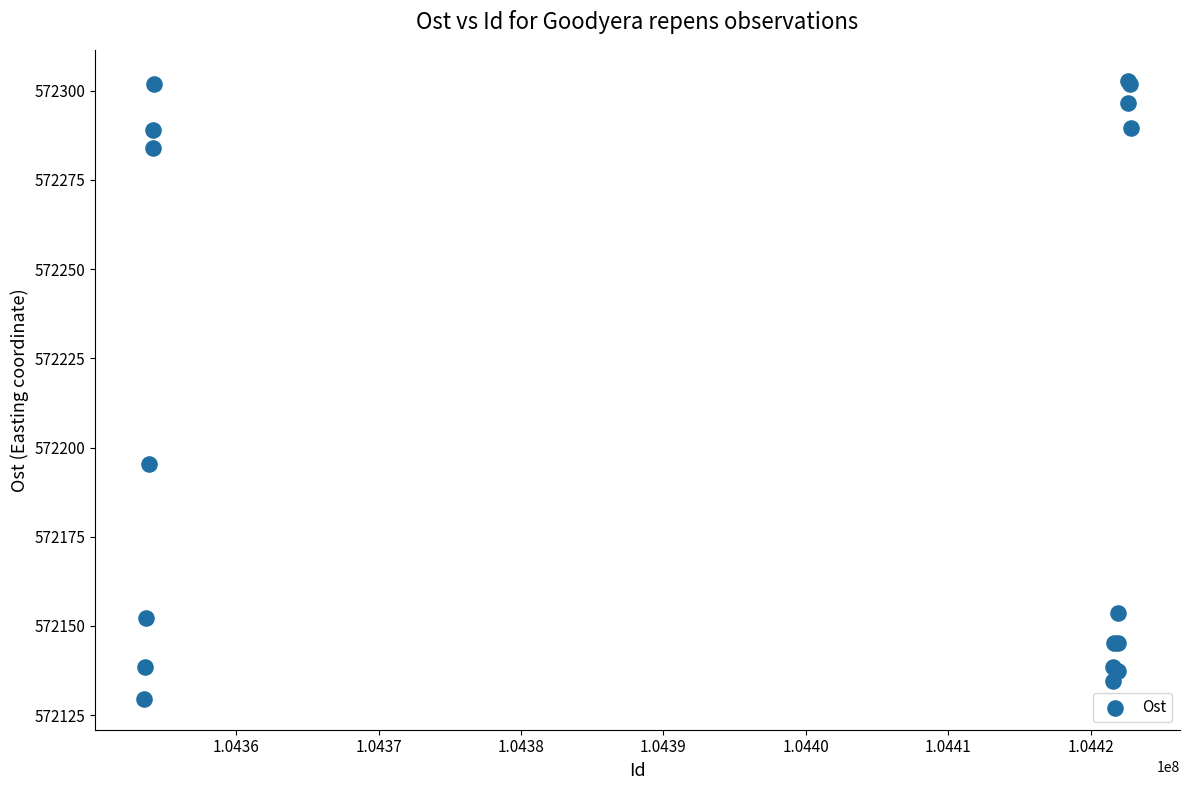

What Y value in the scatter plot is closest to 572216?

572195.3